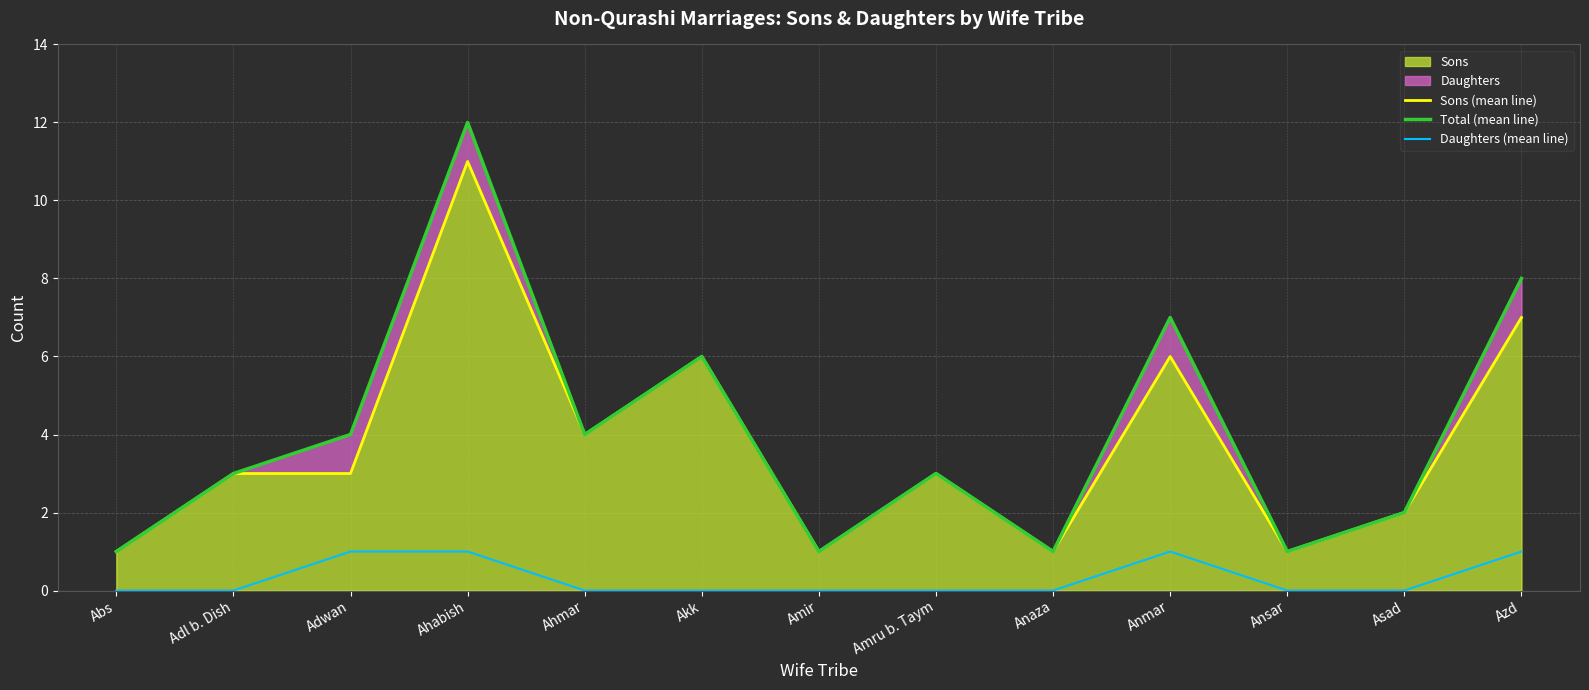

How many values in the Total (mean line) series are below 3?

5